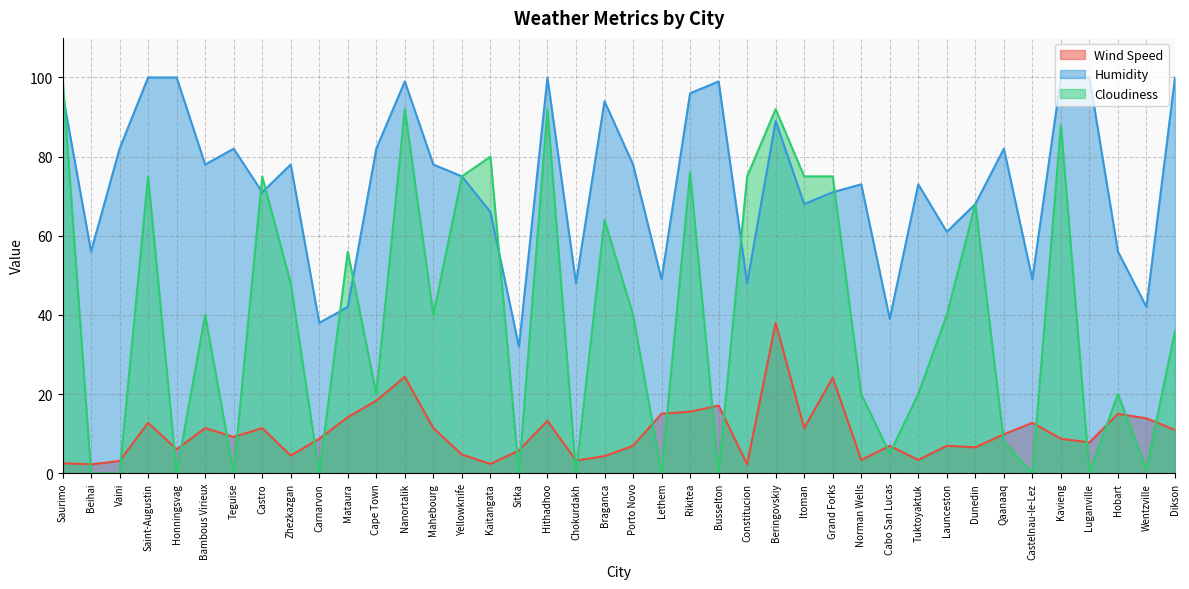

What position from the right is Saint-Augustin?

37